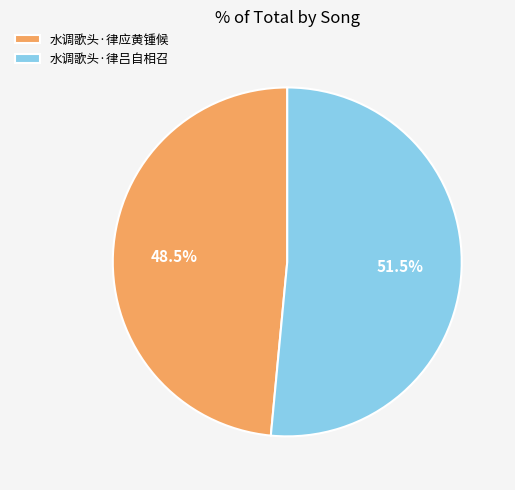

Between 水调歌头·律吕自相召 and 水调歌头·律应黄锺候, which is larger?

水调歌头·律吕自相召